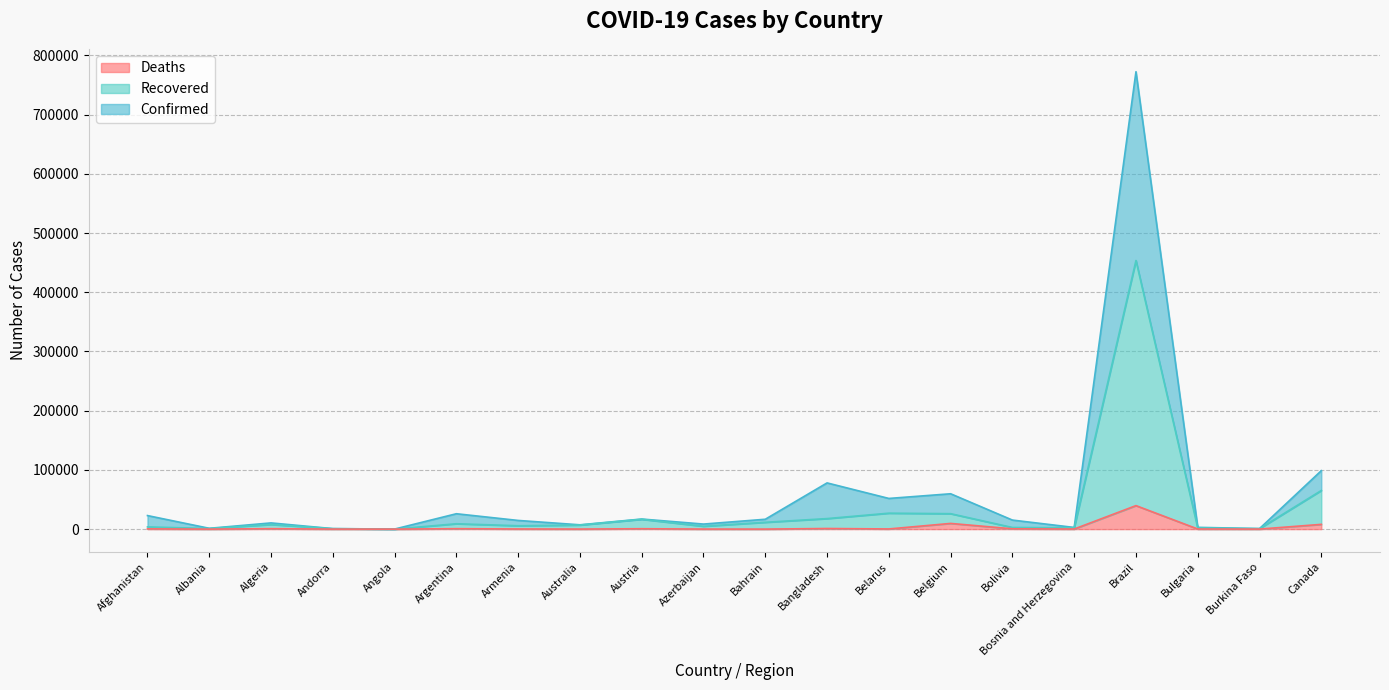

Is the value of Deaths at Andorra greater than the value of Recovered at Afghanistan?

No